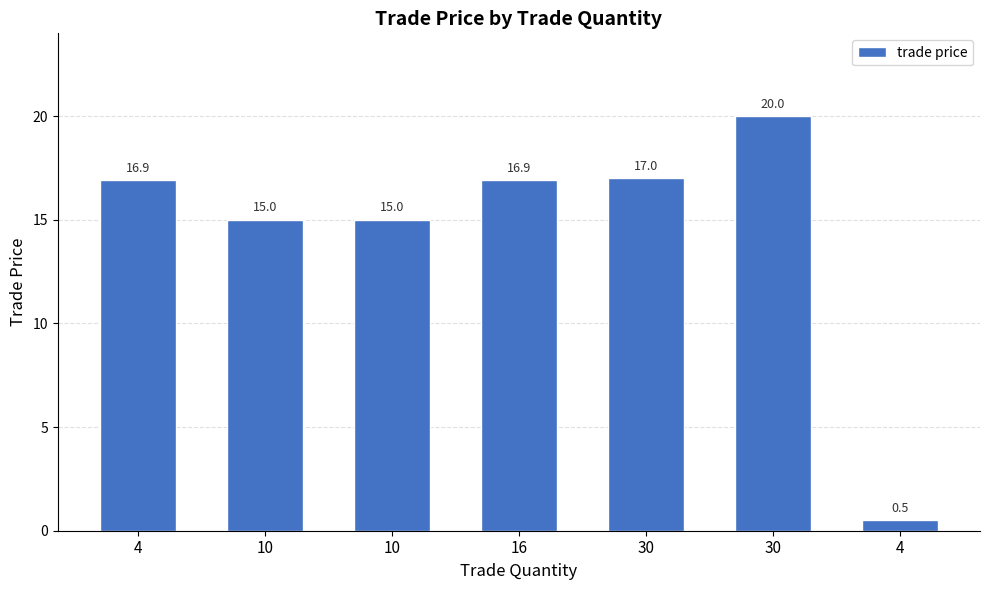

Does the chart contain any negative values?

No